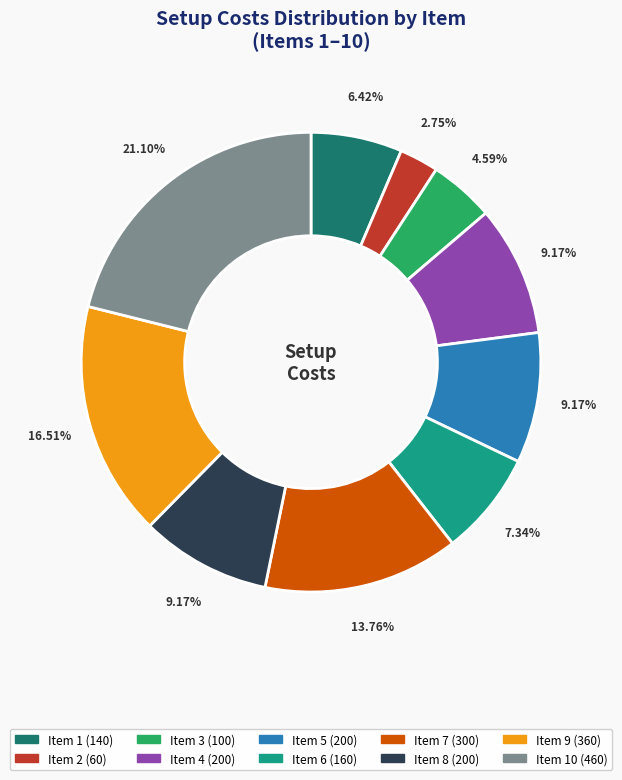

Does any single category account for the majority?

No